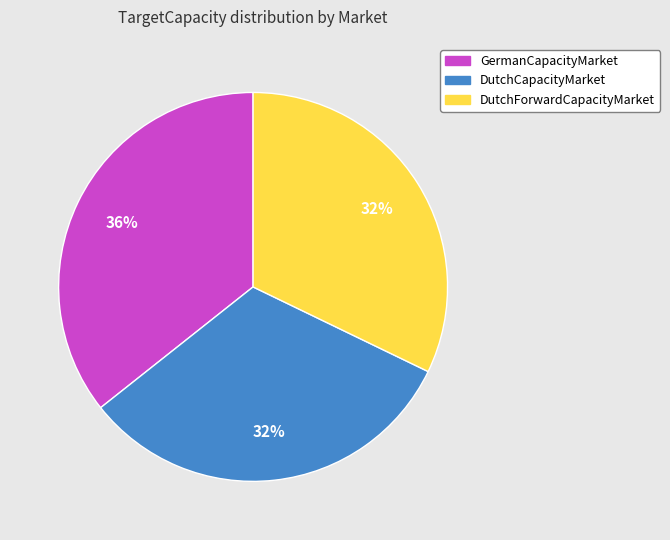

True or false: DutchForwardCapacityMarket accounts for 38% of the total.

False